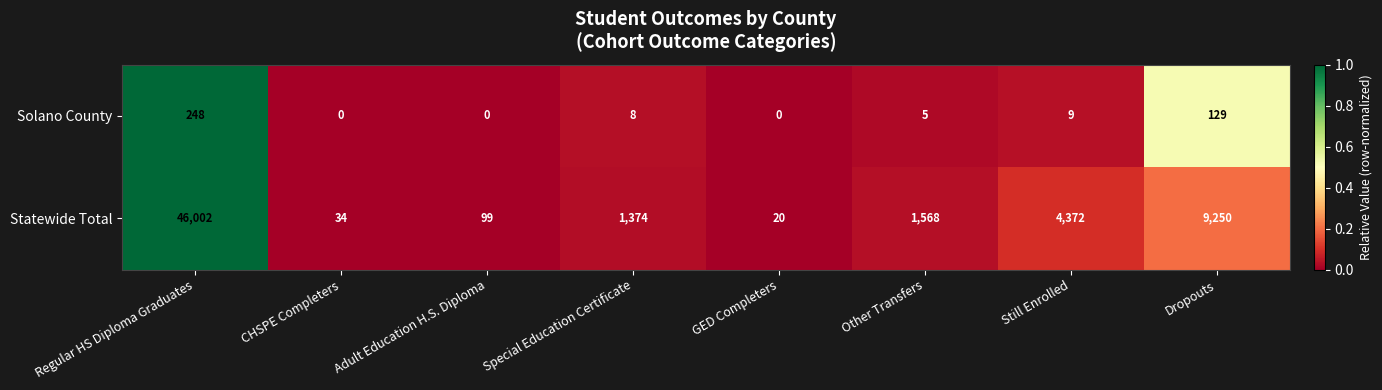

How many series are shown in this chart?

2